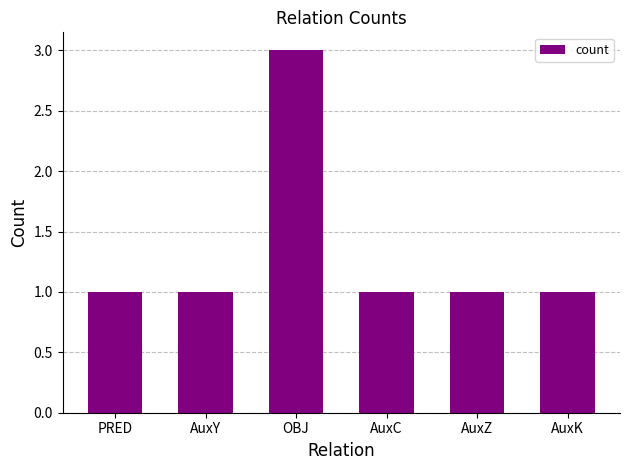

Reading right to left, transcribe all the data shown in this chart.

AuxK=1	AuxZ=1	AuxC=1	OBJ=3	AuxY=1	PRED=1